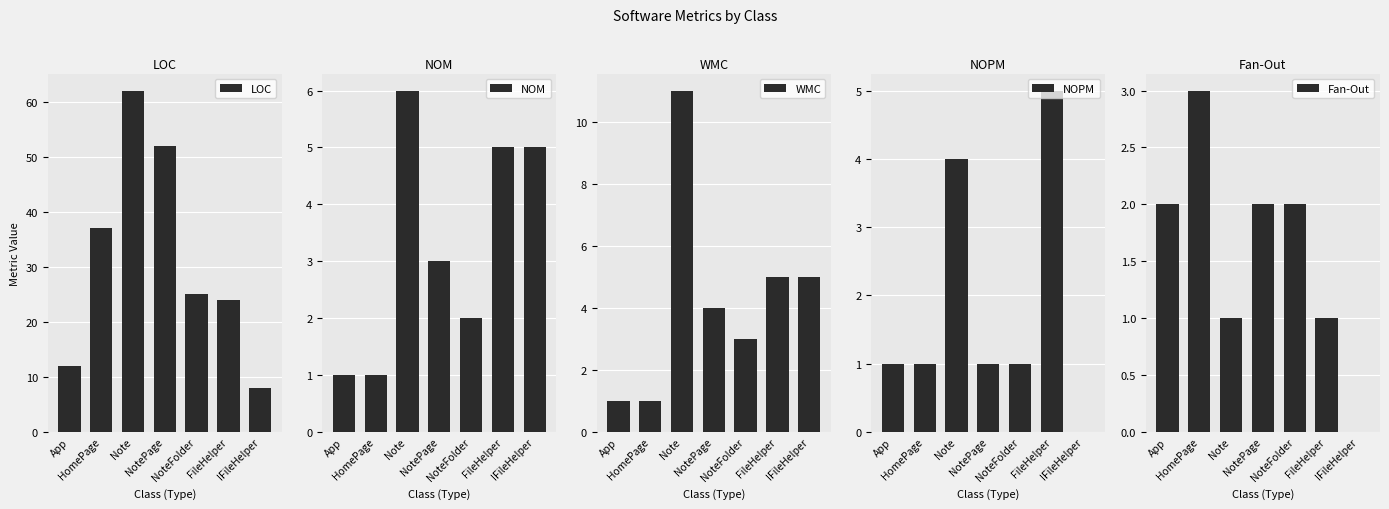

What are all the series names shown in the legend?

LOC, NOM, WMC, NOPM, Fan-Out